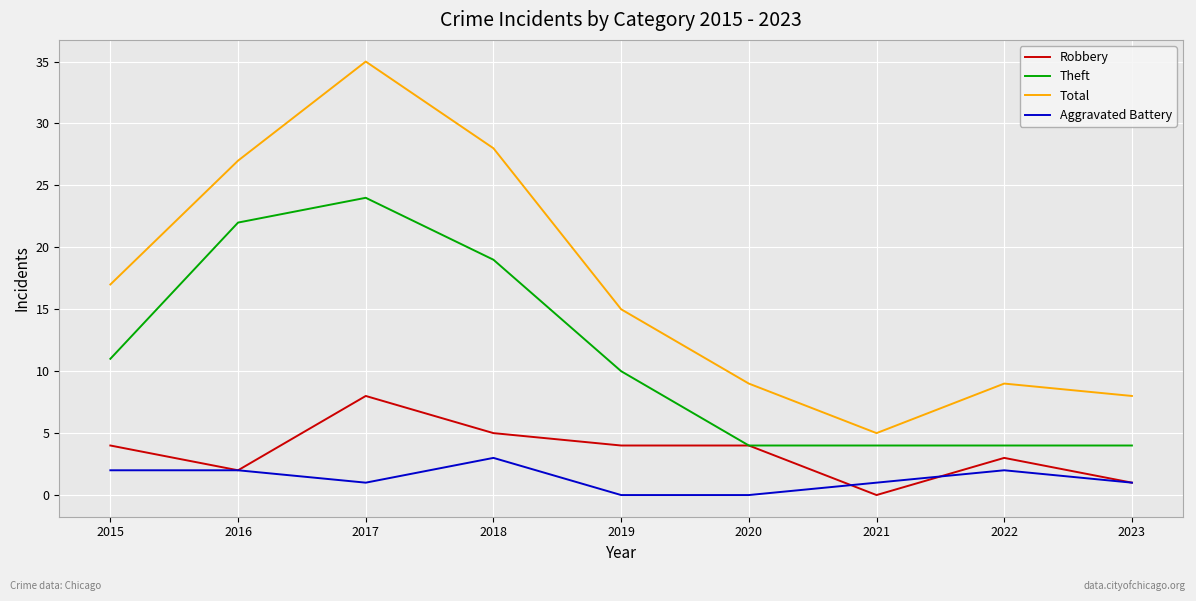

Reading left to right, list all the values displayed in this chart.

Robbery: 2015=4	2016=2	2017=8	2018=5	2019=4	2020=4	2021=0	2022=3	2023=1
Theft: 2015=11	2016=22	2017=24	2018=19	2019=10	2020=4	2021=4	2022=4	2023=4
Total: 2015=17	2016=27	2017=35	2018=28	2019=15	2020=9	2021=5	2022=9	2023=8
Aggravated Battery: 2015=2	2016=2	2017=1	2018=3	2019=0	2020=0	2021=1	2022=2	2023=1